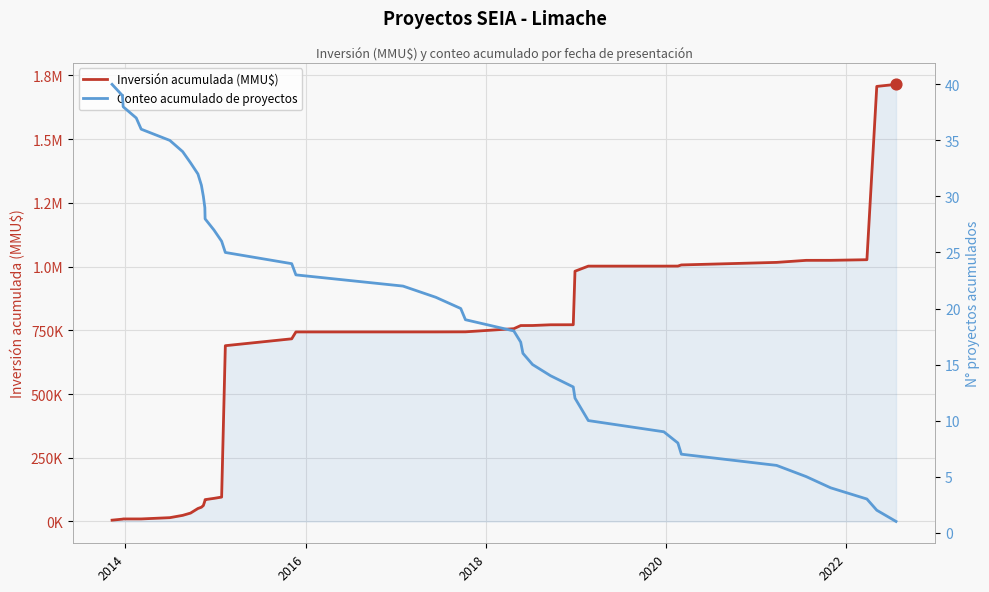

What is the total value across all series at 2014?

9039